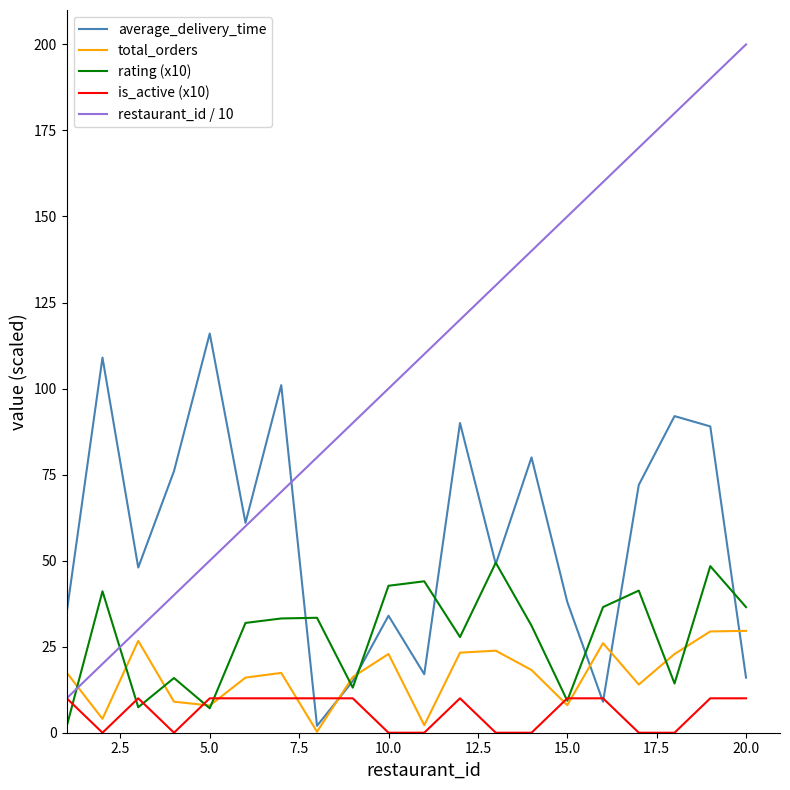

Which series ends up on top after the final intersection of restaurant_id / 10 and average_delivery_time?

restaurant_id / 10